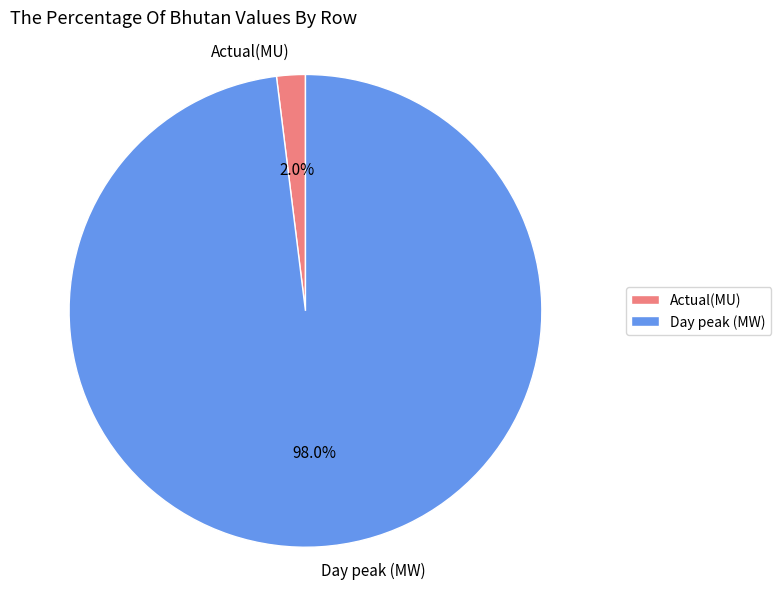

Do Actual(MU) and Day peak (MW) together represent more than half of the pie?

Yes